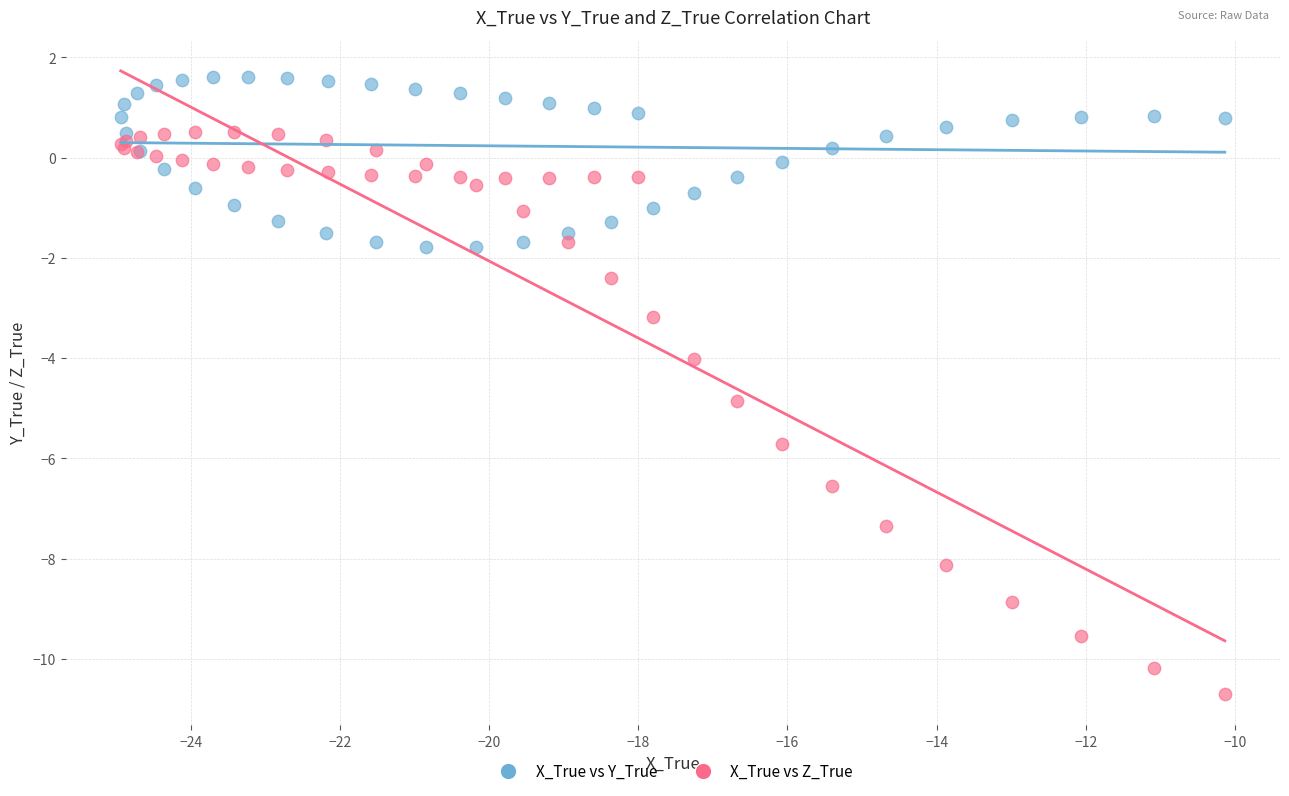

Which series has the widest spread of Y values?

X_True vs Z_True